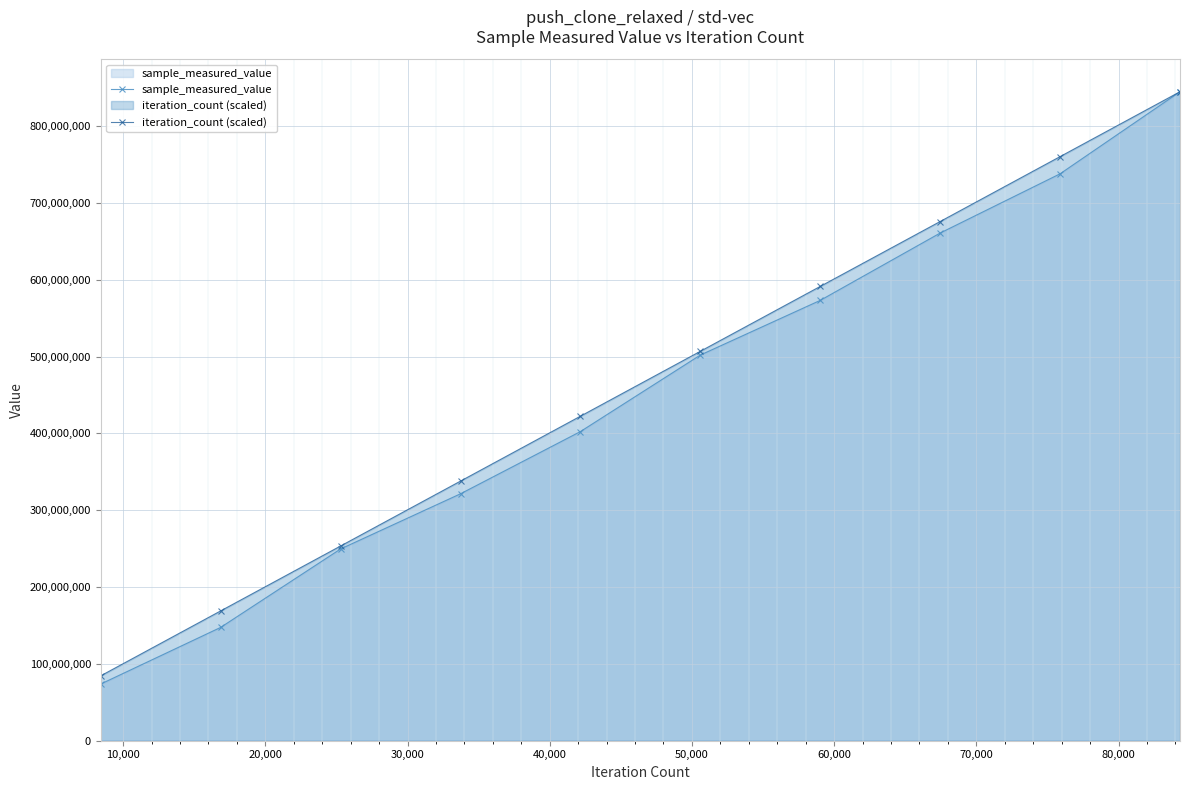

What is the greatest value displayed?

844898371.0